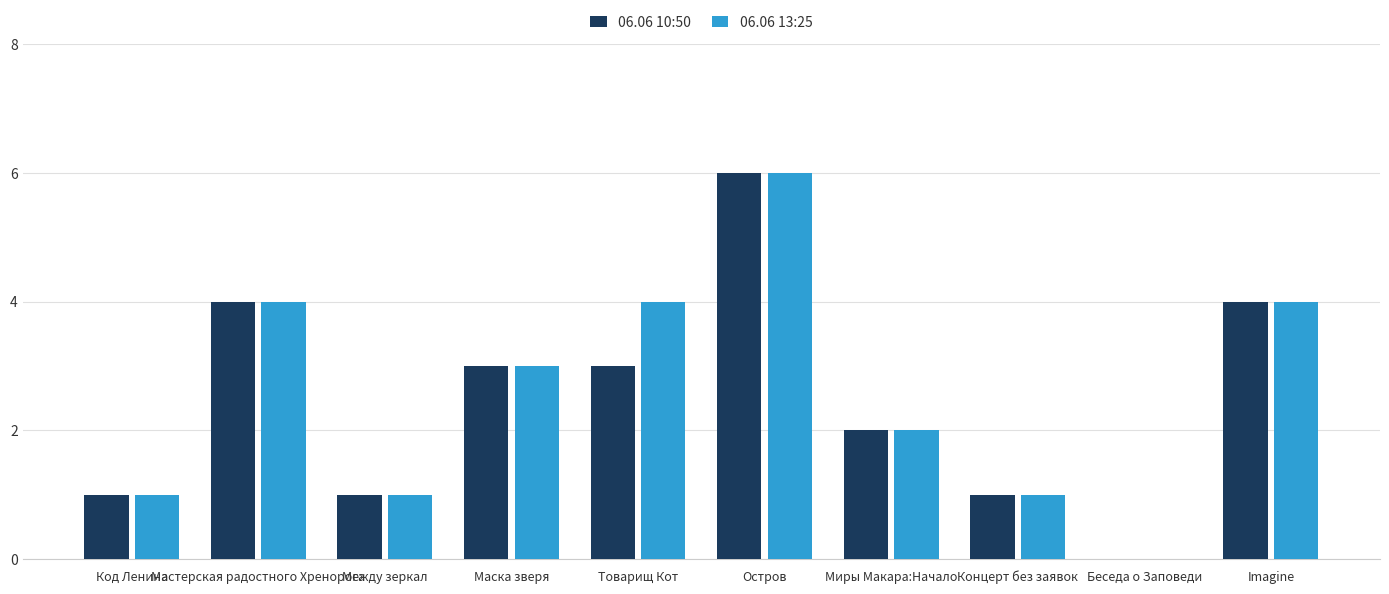

Which series has the largest total across all categories?

06.06 13:25